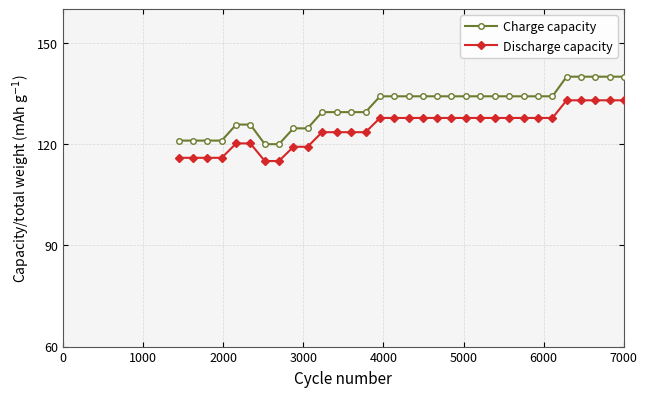

Which series has the largest total across all categories?

Charge capacity